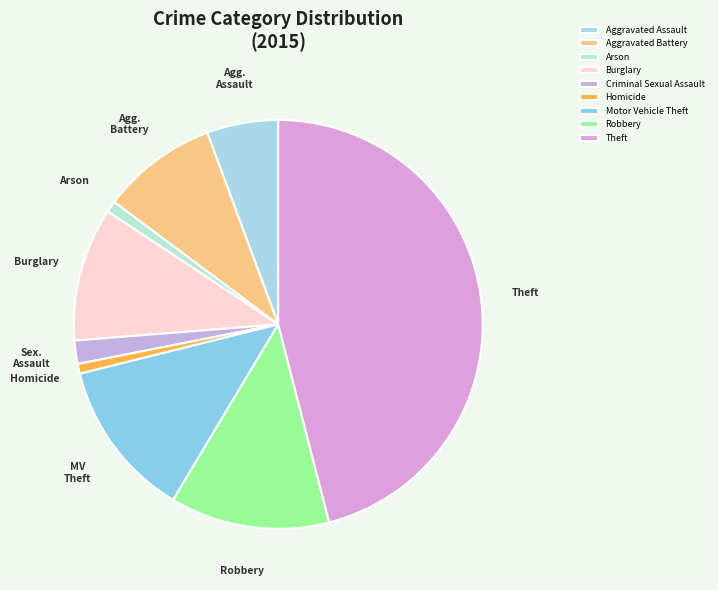

What is the largest slice in the pie chart?

Theft